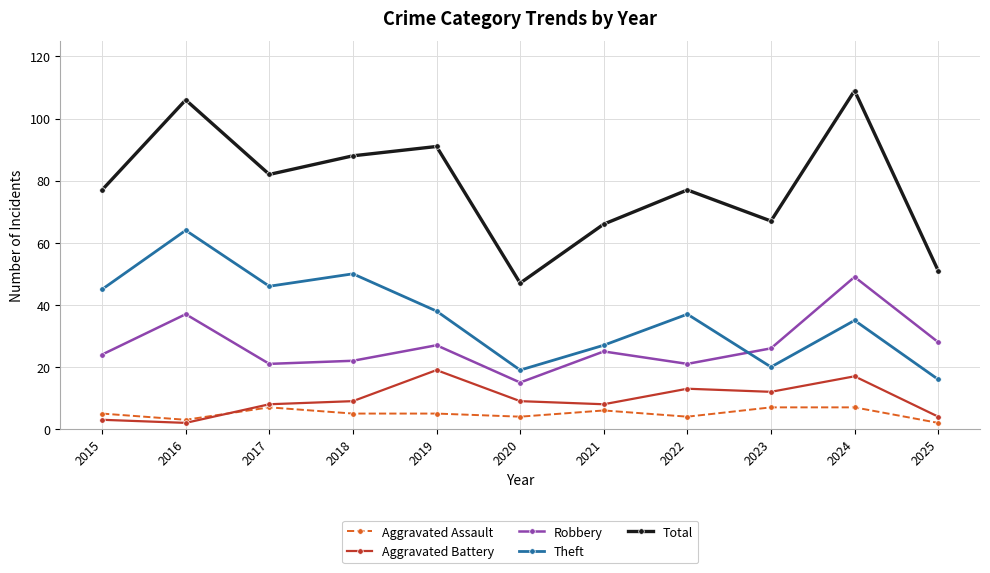

True or false: Theft has more than 2 interior local peaks.

True